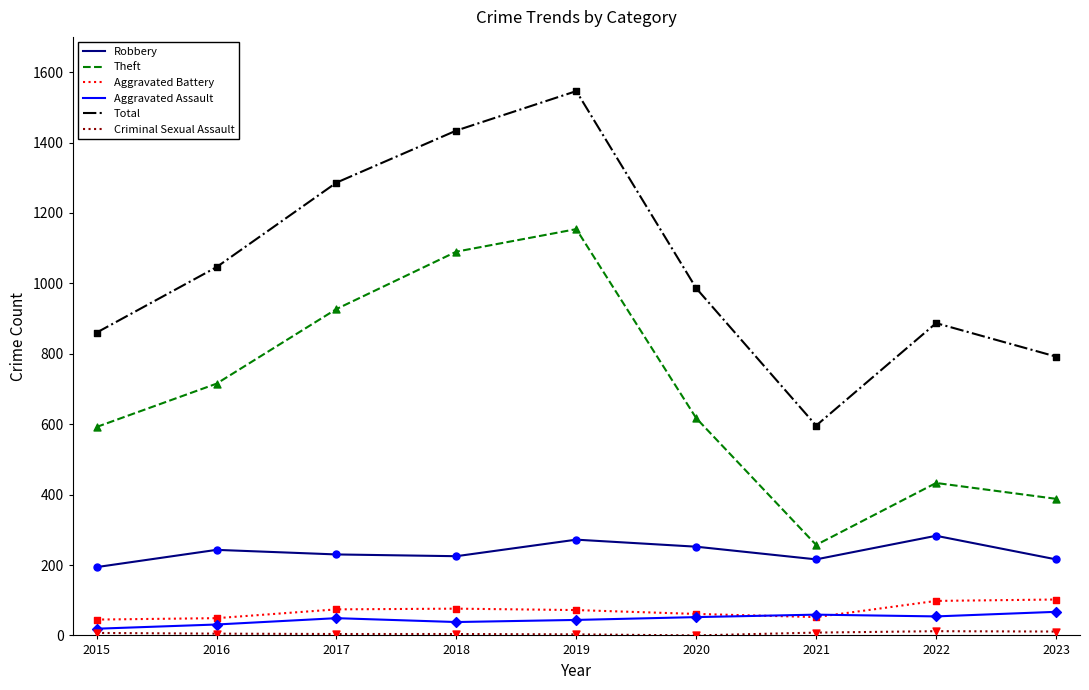

Is the value of Aggravated Assault at 2019 greater than the value of Total at 2022?

No